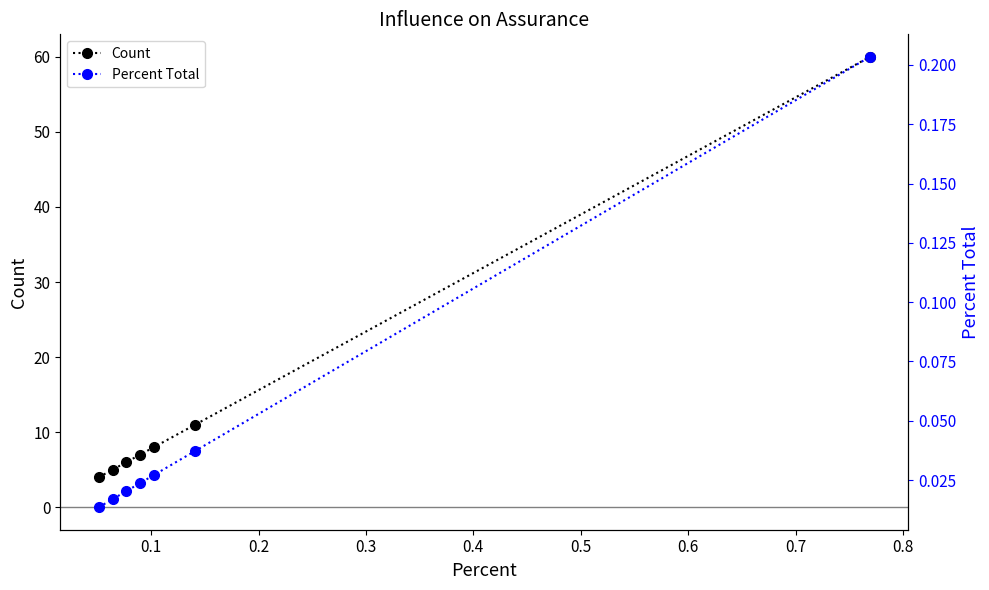

What is the total value across all series at 0.6?

60.2